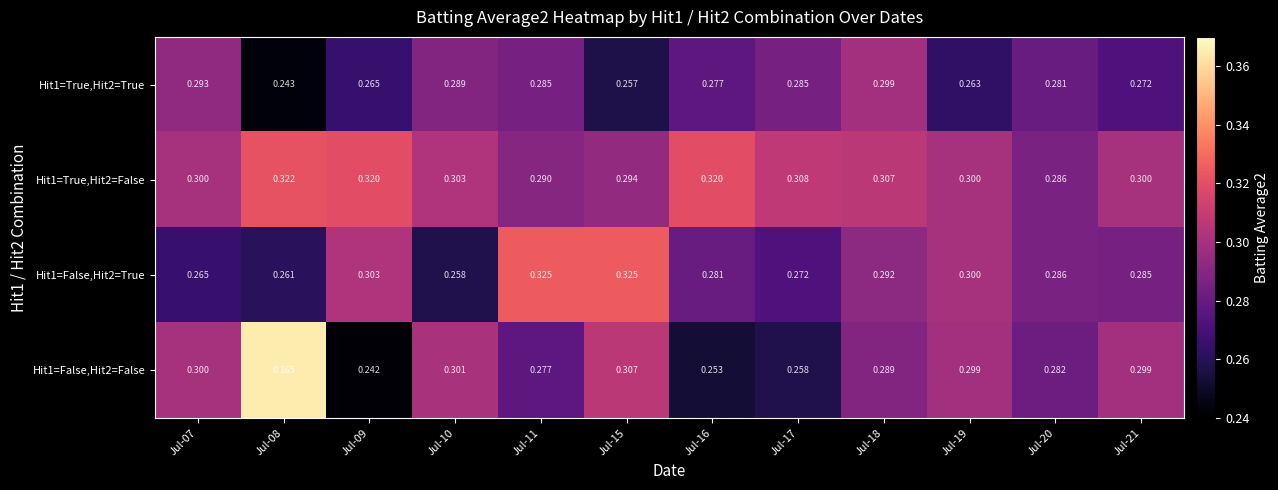

At Jul-11, list the series in order from smallest to largest.

Hit1=False,Hit2=False, Hit1=True,Hit2=True, Hit1=True,Hit2=False, Hit1=False,Hit2=True